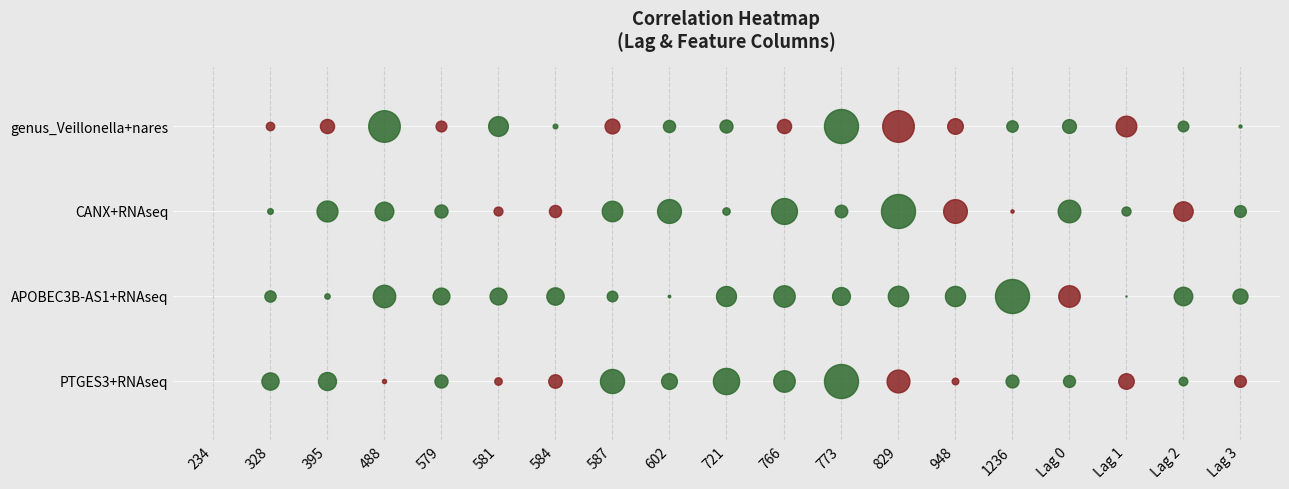

How many data points does each series have?

19